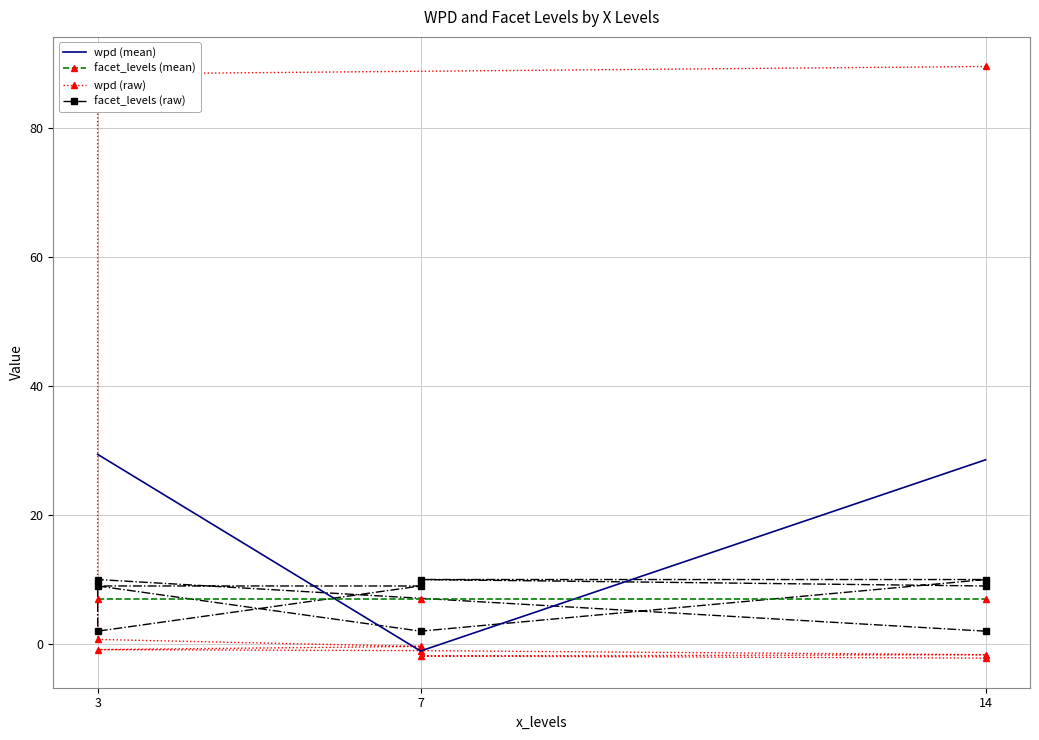

Between which two adjacent categories do facet_levels and wpd first intersect?

3 and 3